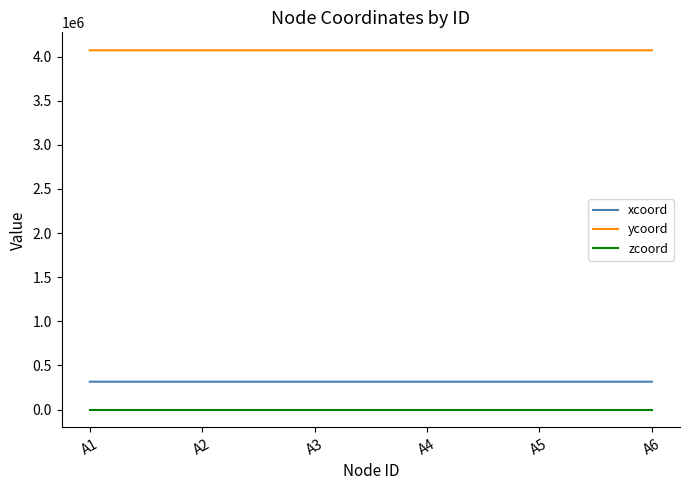

Rank the series by their maximum value, from highest to lowest.

ycoord, xcoord, zcoord